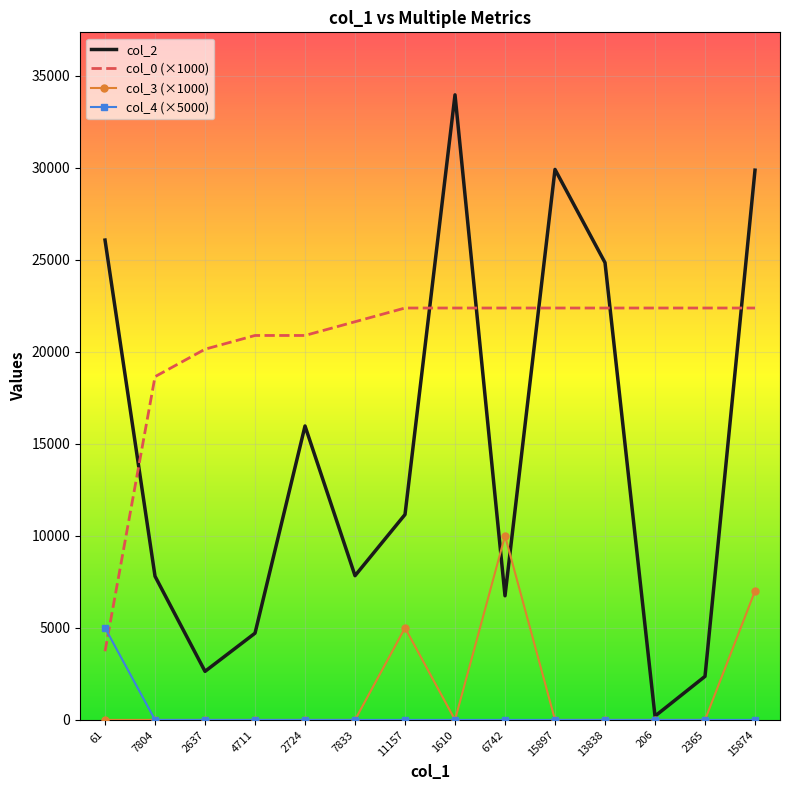

What is the maximum value shown in the chart?

33953.0